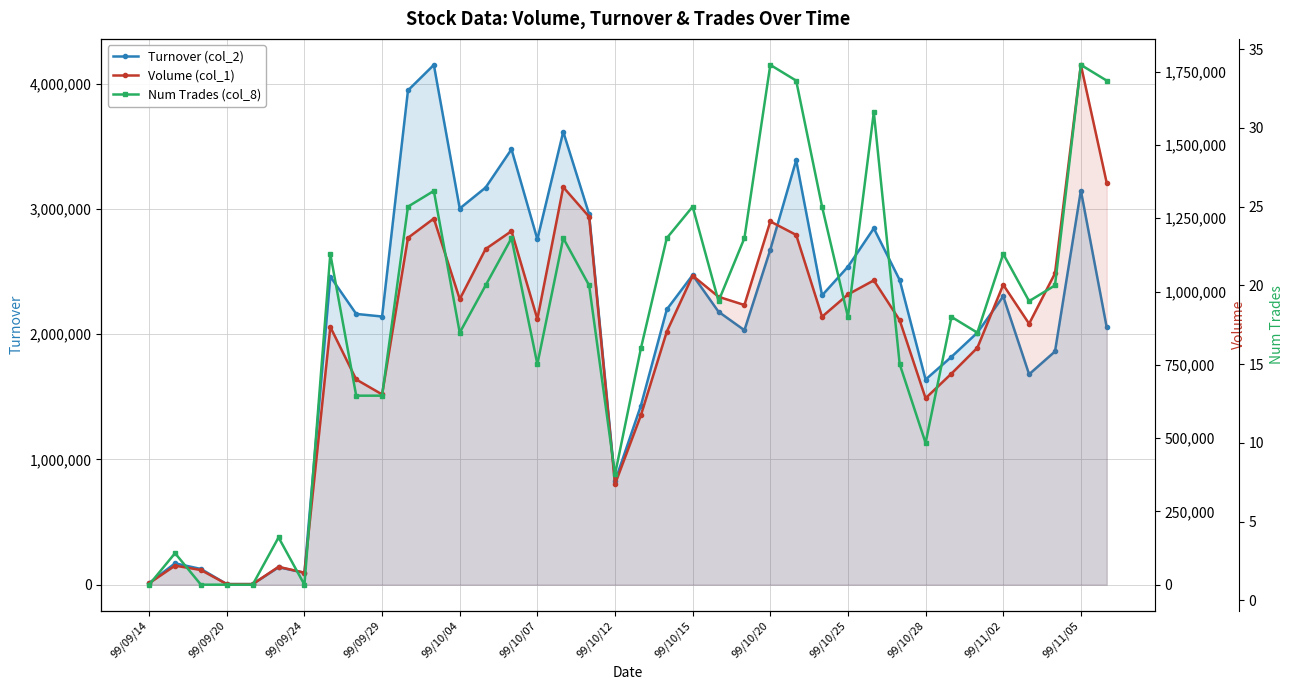

In Num Trades (col_8), how many points are lower than both neighbors (excluding endpoints)?

9